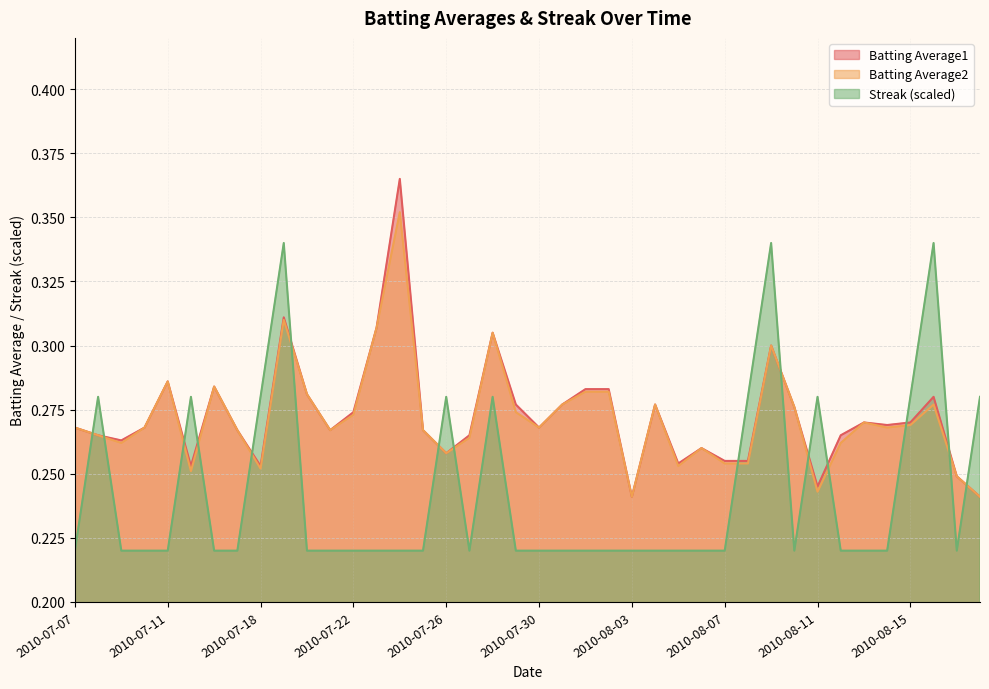

Rank the categories by Batting Average2 value from lowest to highest.

2010-08-03, 2010-08-18, 2010-08-11, 2010-08-17, 2010-07-15, 2010-07-18, 2010-08-05, 2010-08-07, 2010-08-08, 2010-07-26, 2010-08-06, 2010-07-09, 2010-08-12, 2010-07-27, 2010-07-08, 2010-07-17, 2010-07-21, 2010-07-25, 2010-07-07, 2010-07-10, 2010-07-30, 2010-08-14, 2010-08-15, 2010-08-13, 2010-07-22, 2010-07-29, 2010-08-10, 2010-07-31, 2010-08-04, 2010-08-16, 2010-07-20, 2010-08-01, 2010-08-02, 2010-07-16, 2010-07-11, 2010-08-09, 2010-07-28, 2010-07-23, 2010-07-19, 2010-07-24